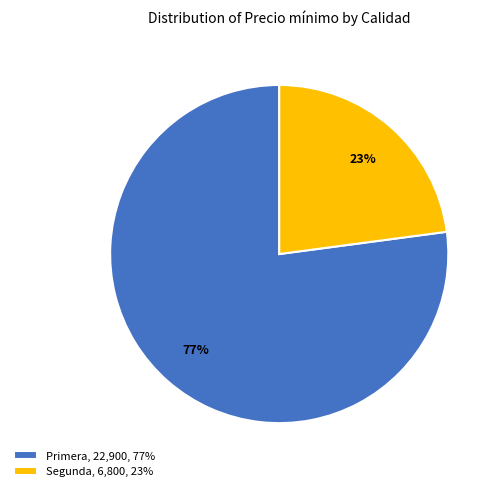

Which slice is the smallest?

Segunda, 6,800, 23%